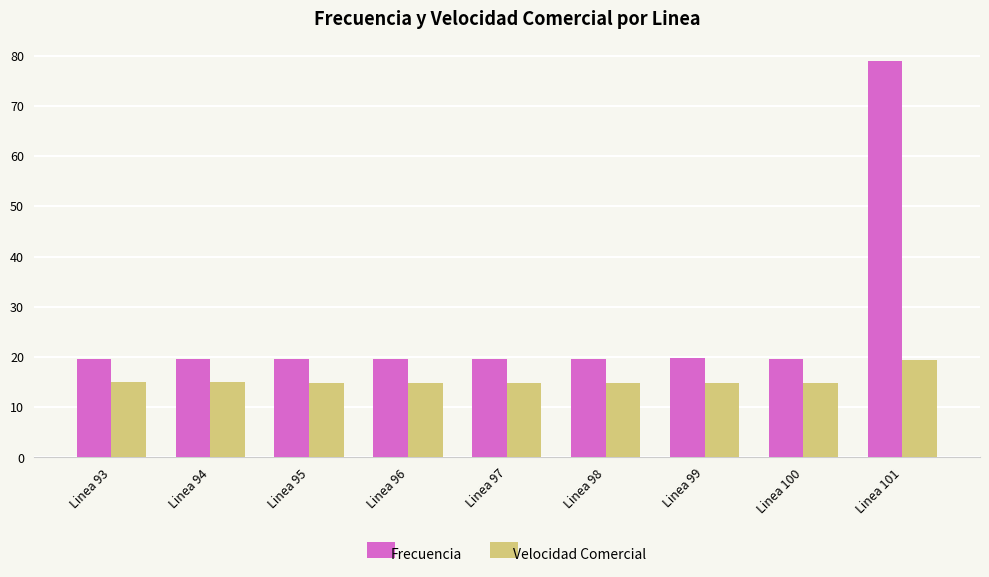

Read the Frecuencia value at Linea 101.

78.9